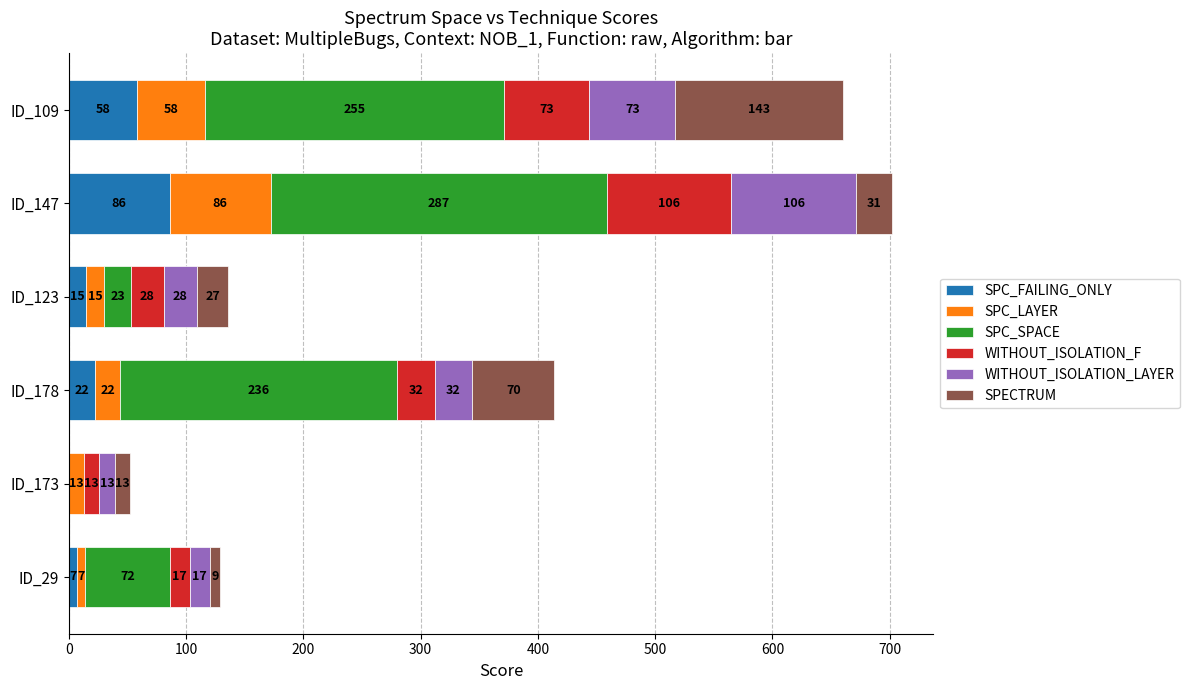

At which category is the sum across all series the highest?

ID_147